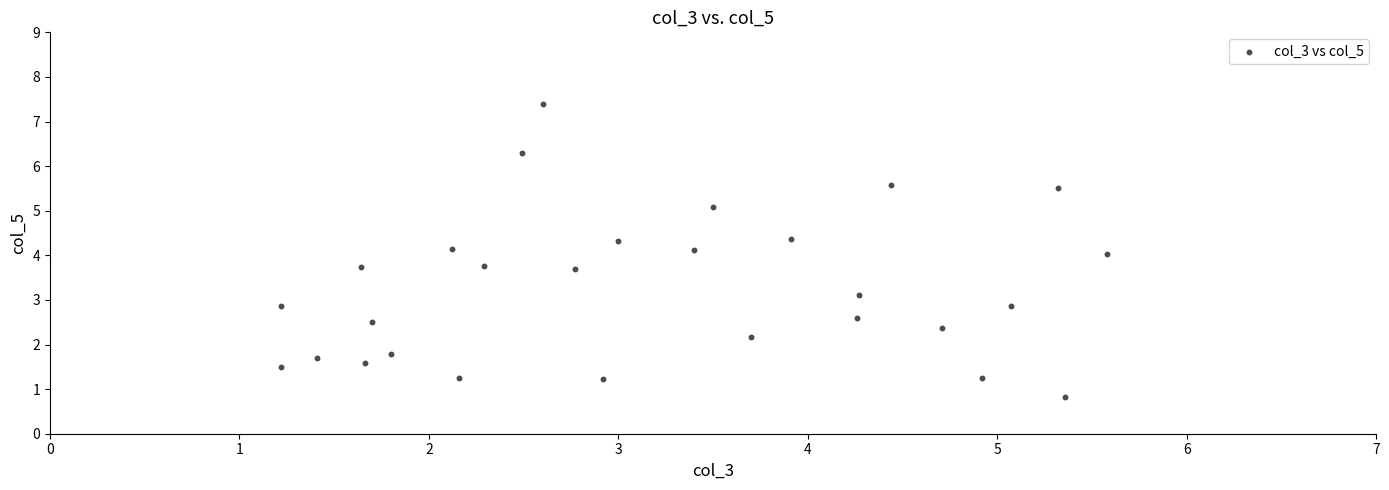

What is the range of Y values (max minus min)?

6.6